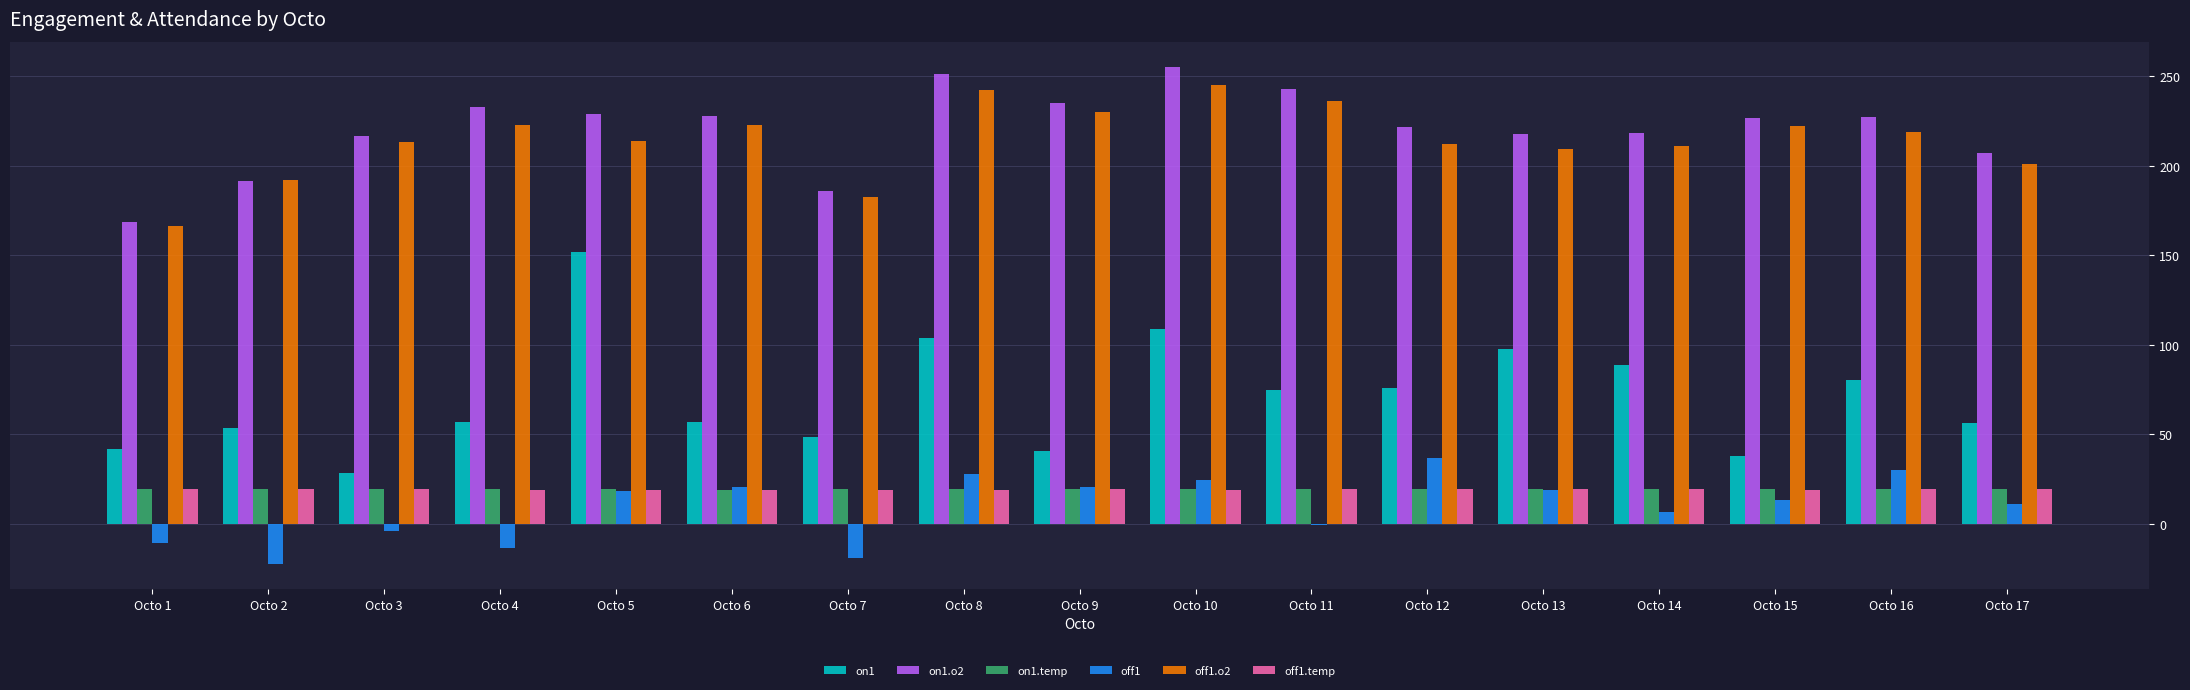

What is the difference between the highest and lowest values at Octo 8?

232.1